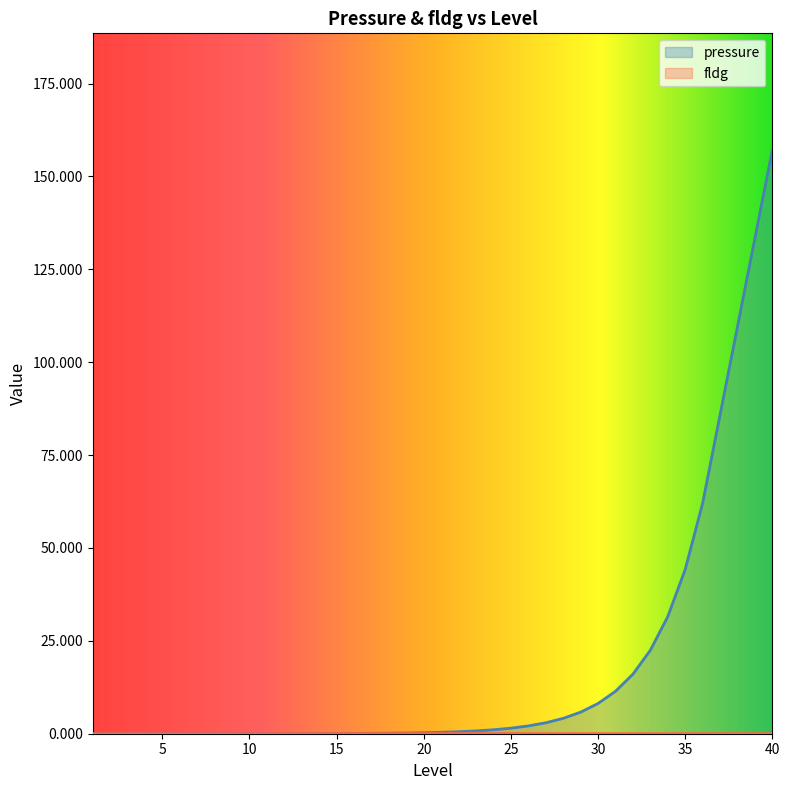

At which label does fldg reach its minimum?

1